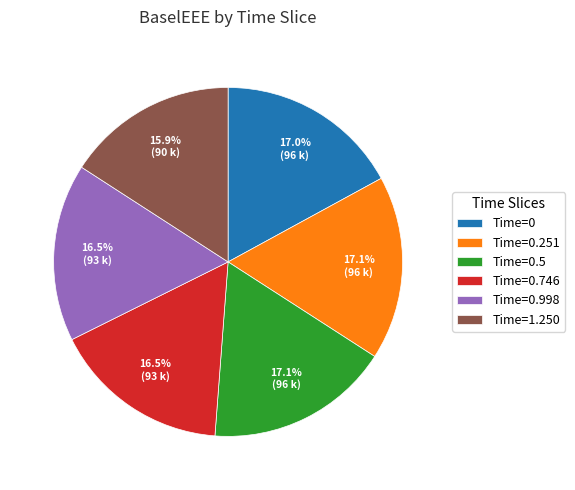

Is there any slice that represents more than half of the pie?

No